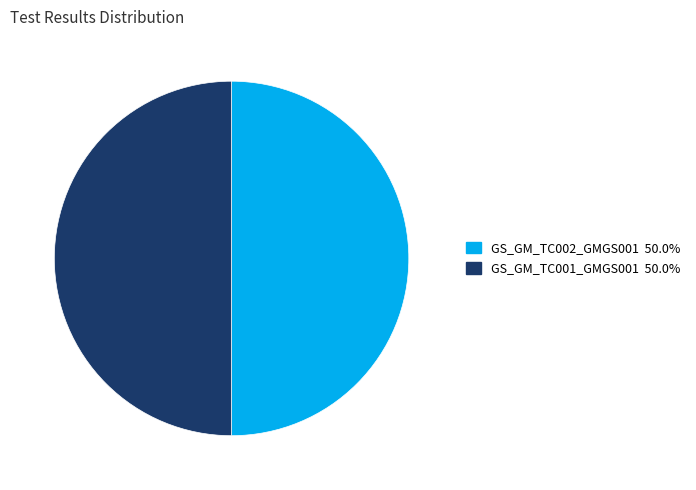

The GS_GM_TC001_GMGS001 slice represents 41% of the pie. True or false?

False